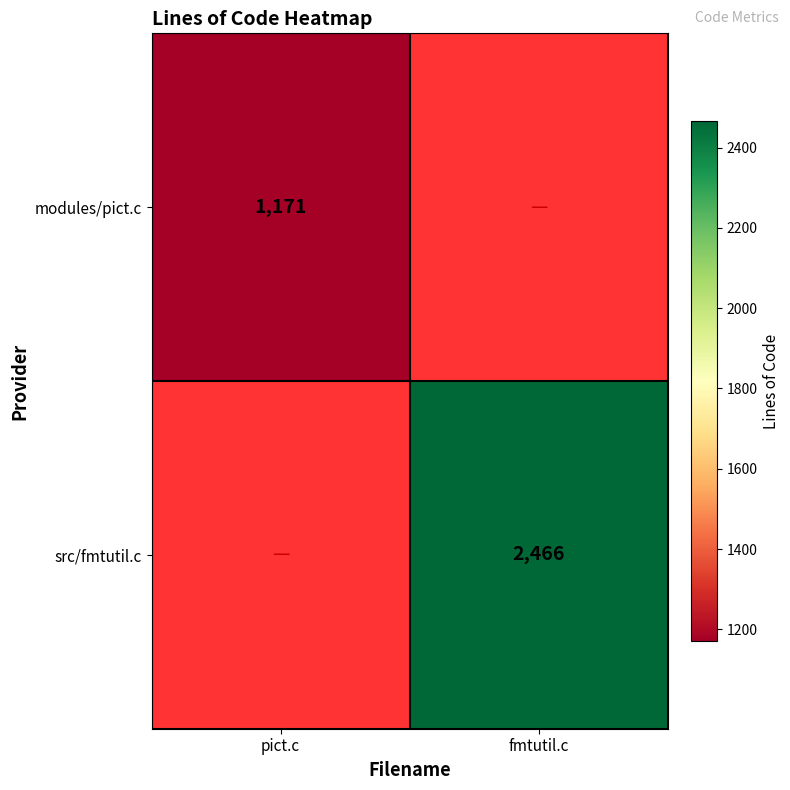

At which category does the chart reach its peak across all series?

fmtutil.c